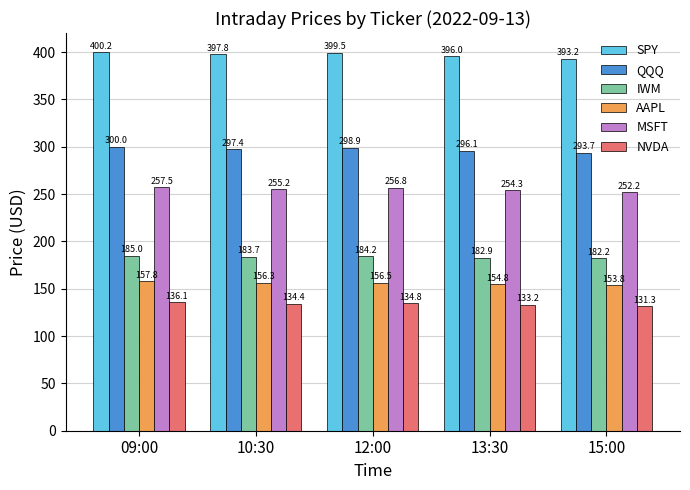

Are the bars horizontal?

No